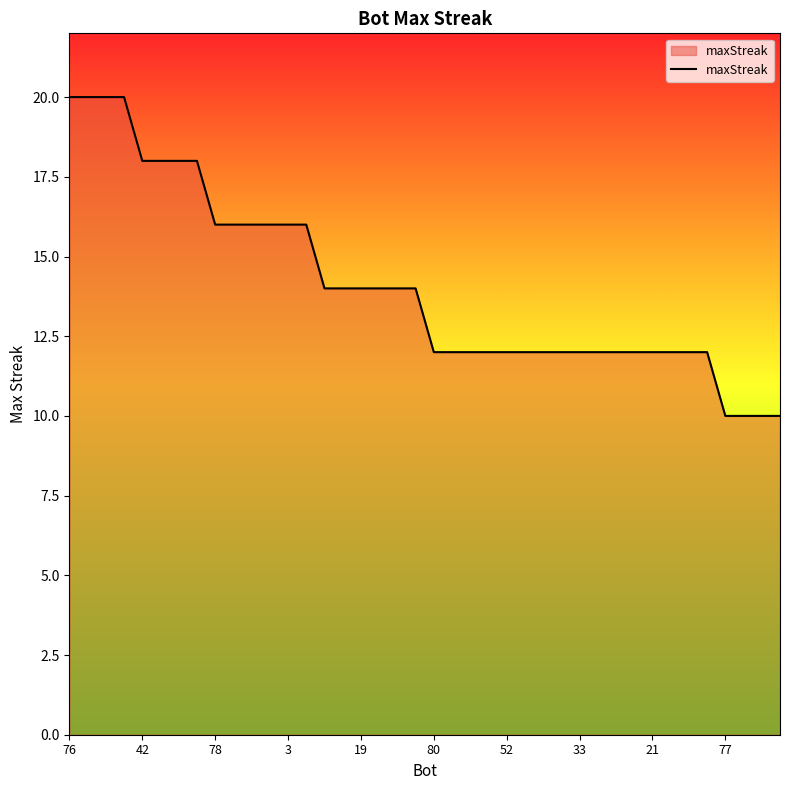

Count the number of categories in the chart.

40